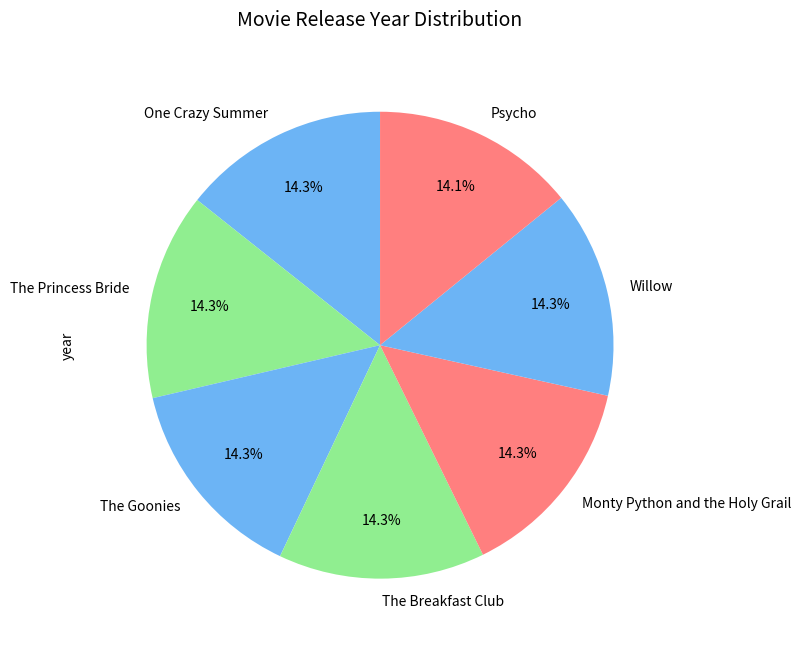

To the nearest percent, what percentage of the pie is The Princess Bride?

14%